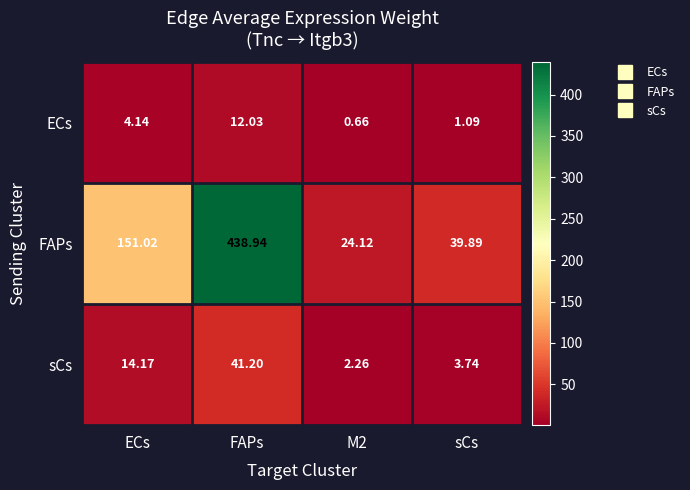

Where is FAPs nearest to the value 231?

ECs